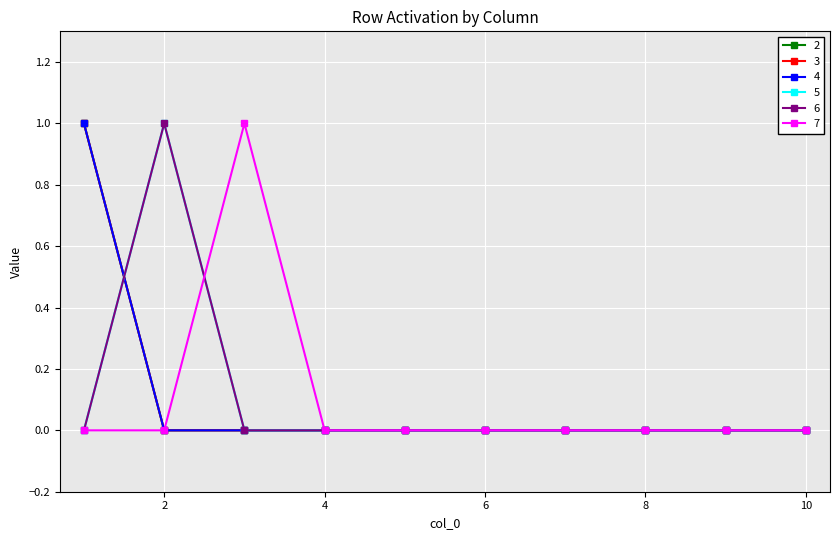

What is the value of the 7 point at the 3rd from the left?

1